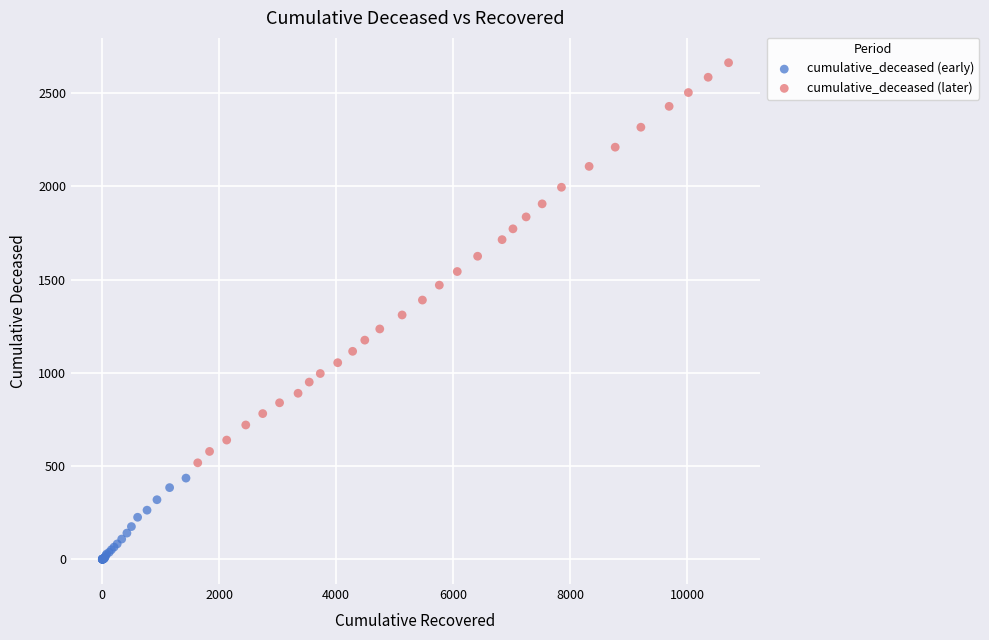

Which series contains the highest Y value?

cumulative_deceased (later)